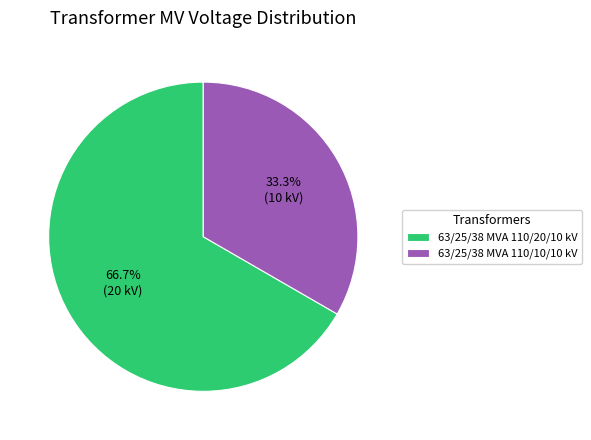

Approximately how many times larger is the value at 63/25/38 MVA 110/10/10 kV compared to 63/25/38 MVA 110/20/10 kV?

0.5